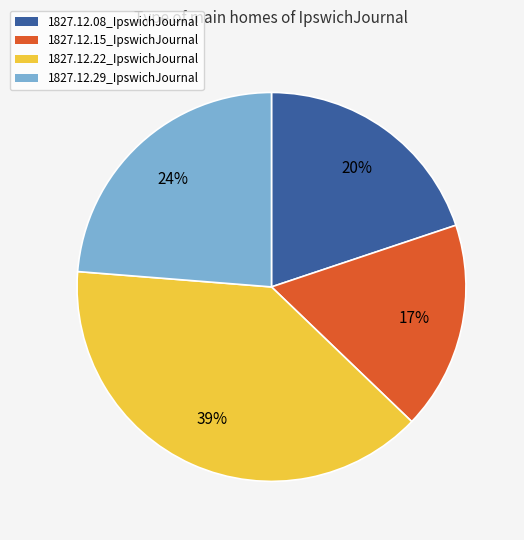

To the nearest percent, what percentage of the pie is 1827.12.15_IpswichJournal?

17%